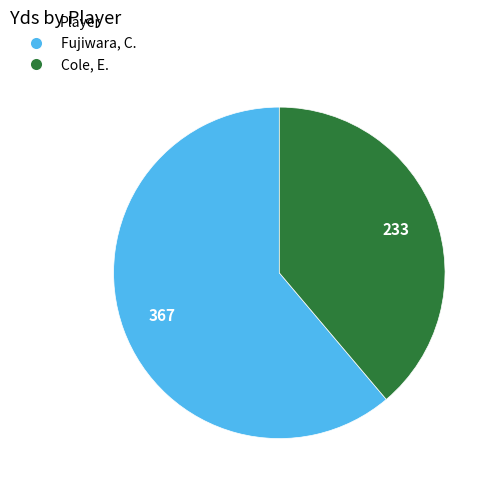

Which slice is the largest?

Fujiwara, C.